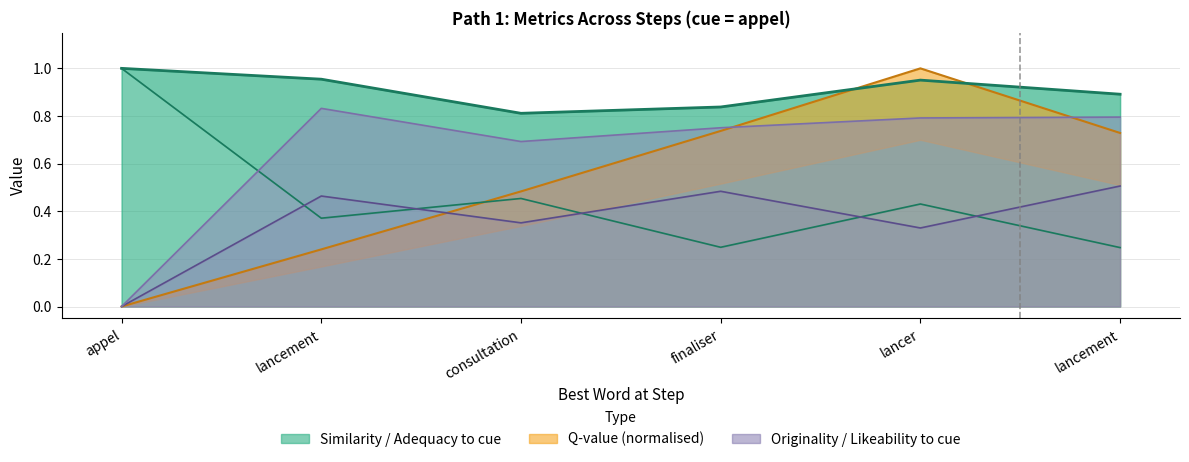

How many lines are shown in the chart?

5